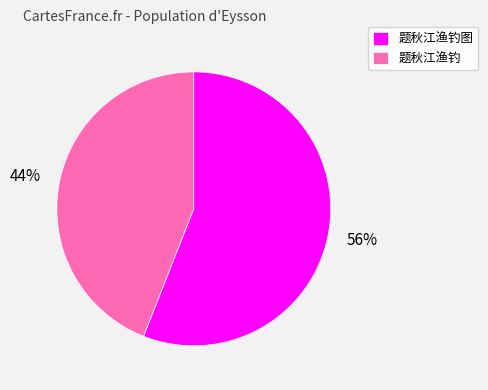

To the nearest percent, what is the difference between the 题秋江渔钓图 and 题秋江渔钓 slice percentages?

12%